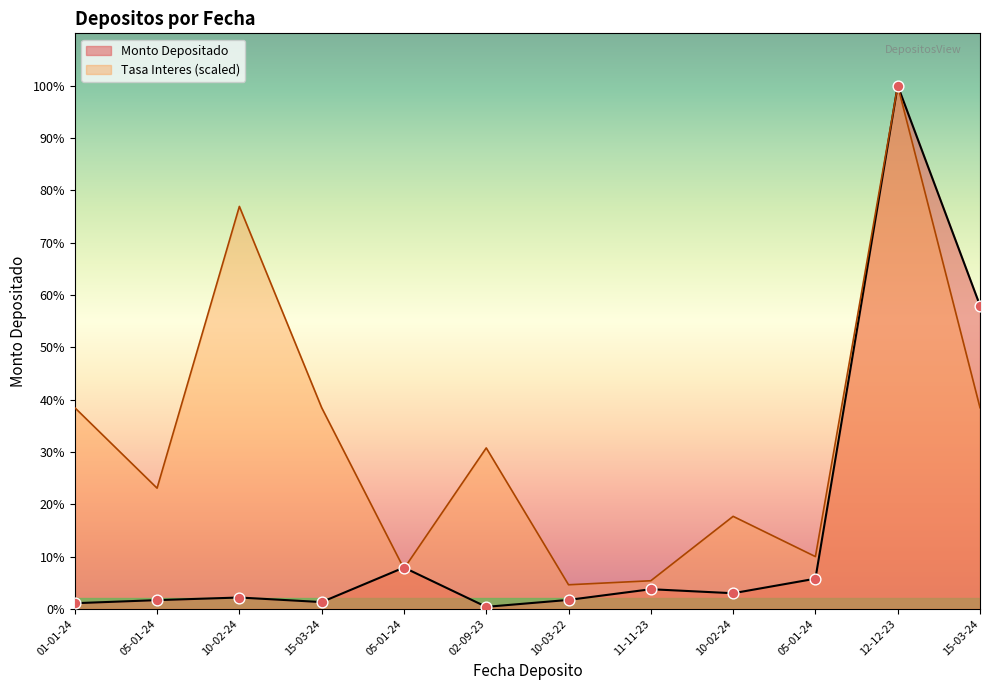

Is the value of Monto Depositado at 10-02-24 greater than the value of Tasa Interes x1000 at 05-01-24?

No